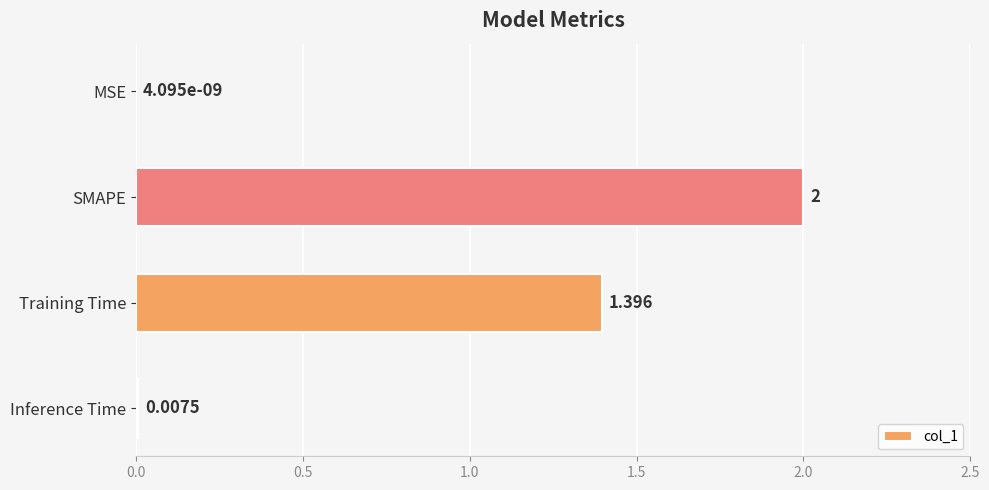

Which has a higher value, MSE or Inference Time?

Inference Time